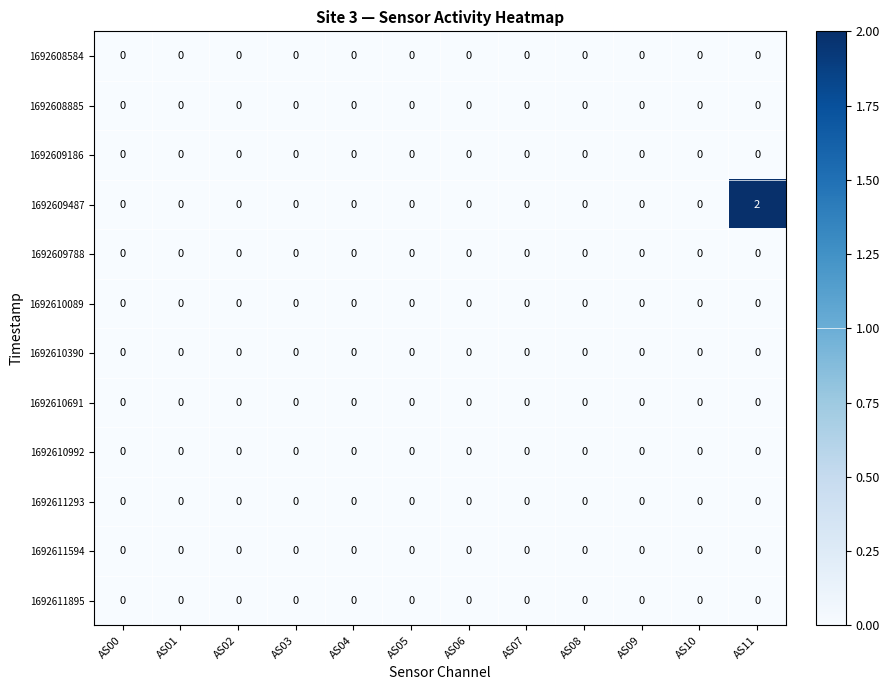

Which series has the widest spread of values?

1692609487